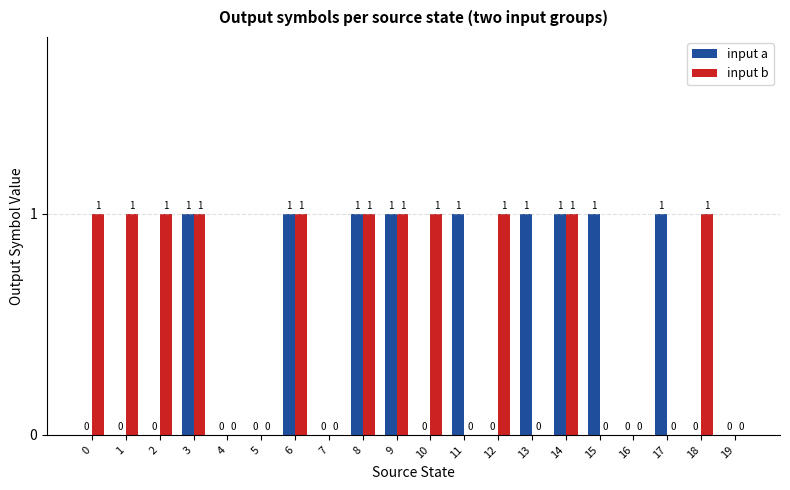

The input b series shows 1 at 14. True or false?

True